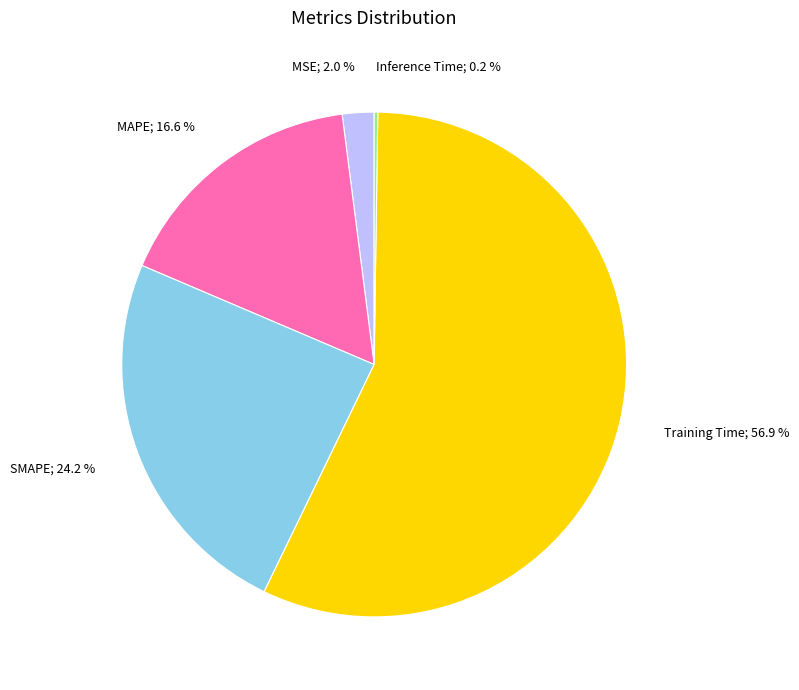

Is there a majority slice in this chart?

Yes